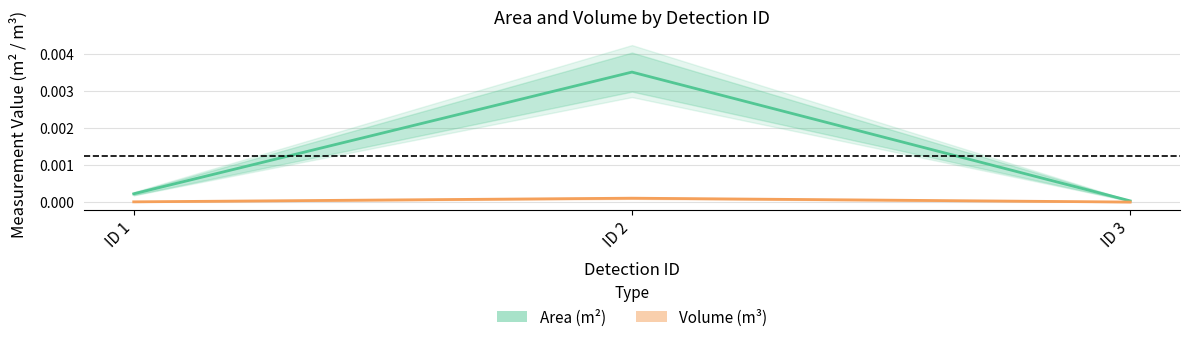

Which has a higher value, ID 1 or ID 3?

ID 1